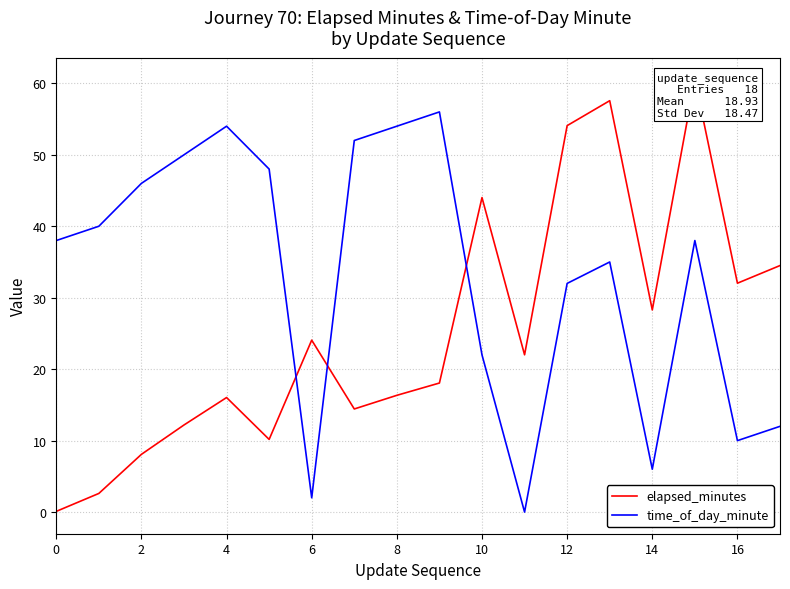

What is the highest value of the time_of_day_minute series?

56